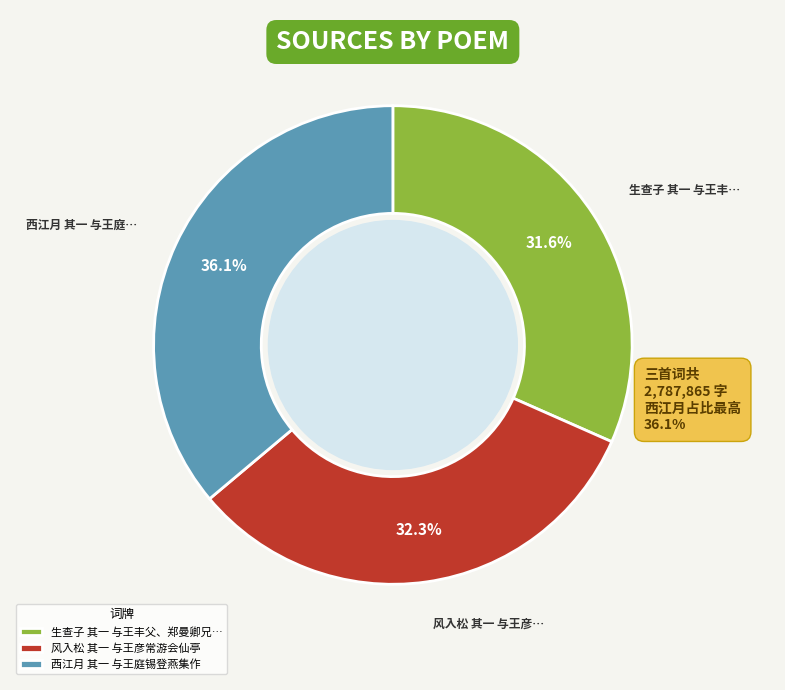

To the nearest percent, what percentage of the pie is 西江月 其一 与王庭锡登燕集作?

36%